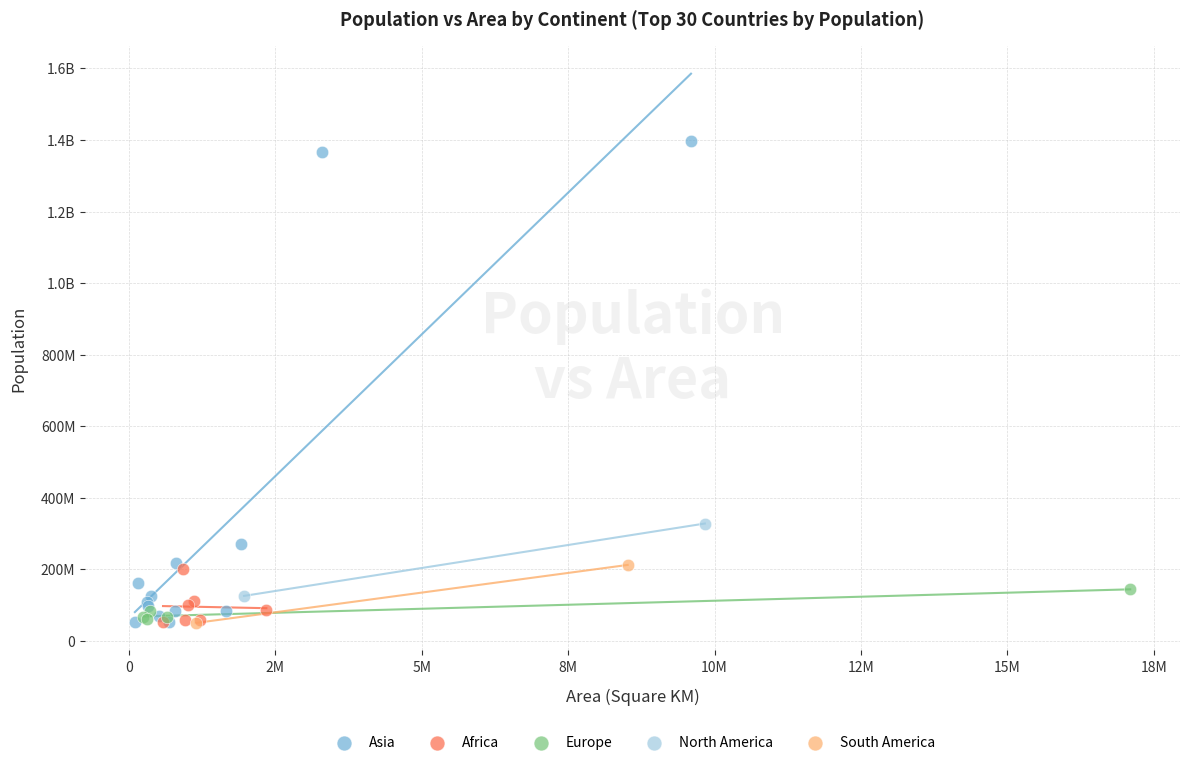

What are all the series names shown in the legend?

Asia, Africa, Europe, North America, South America